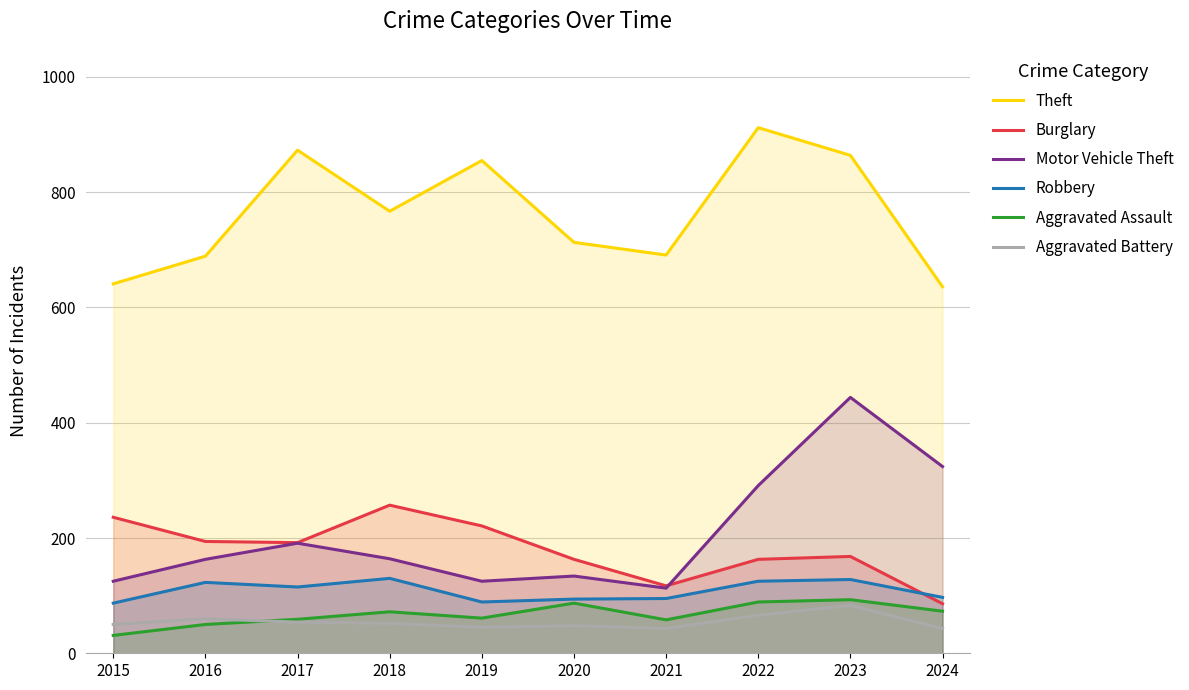

What is the maximum value for Robbery?

130